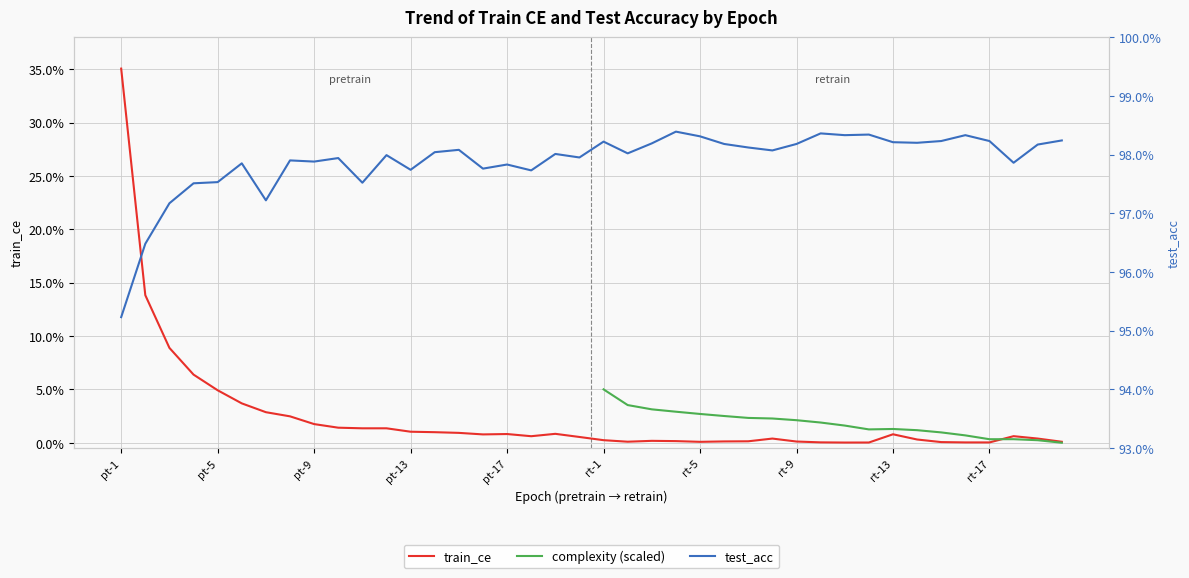

True or false: test_acc and train_ce cross at least once.

False